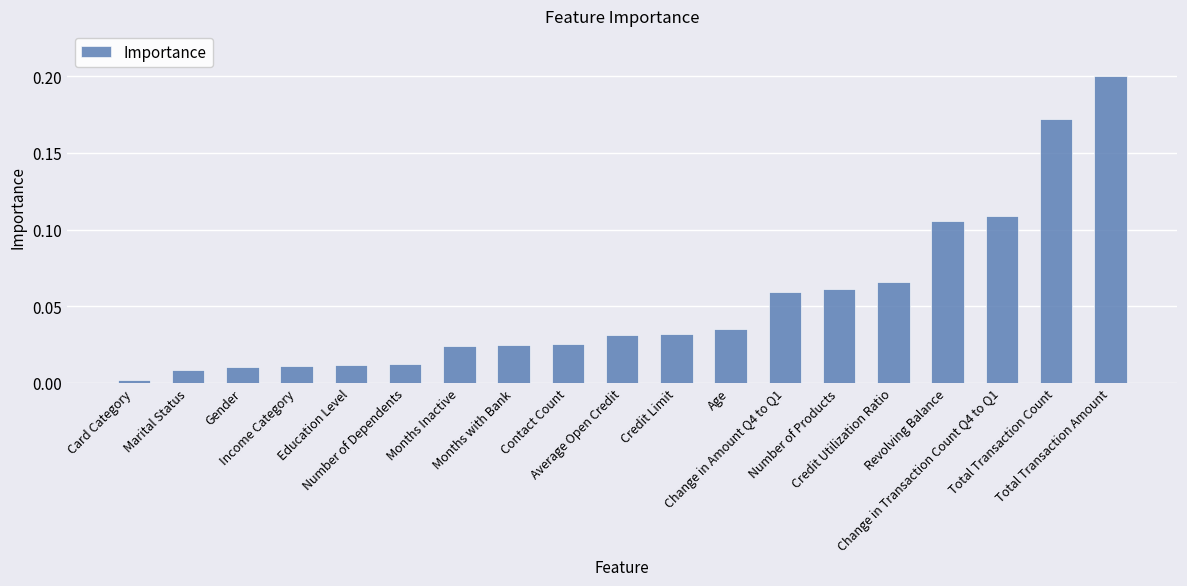

What is the difference between the maximum and minimum values?

0.2